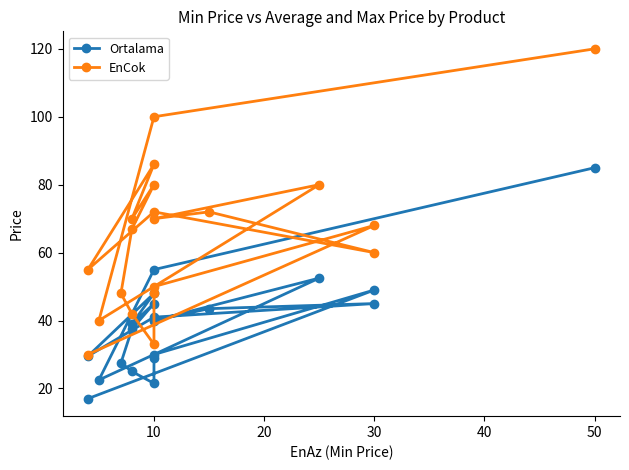

True or false: Ortalama and EnCok cross at least once.

False